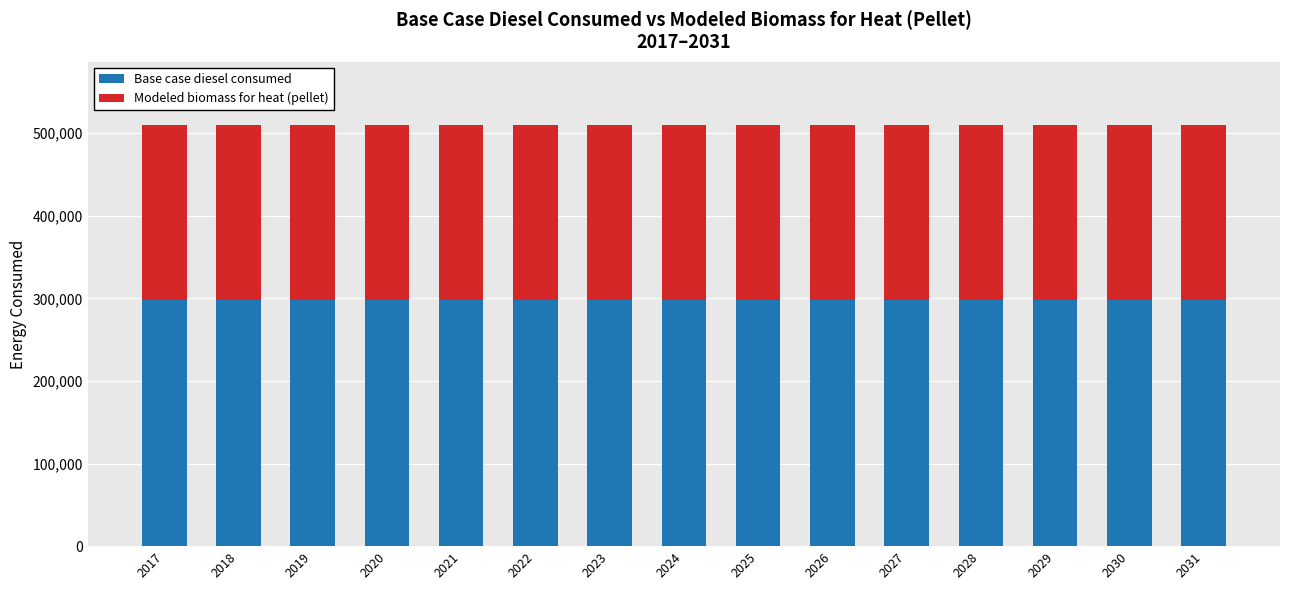

What is the maximum value for Base case diesel consumed?

297642.0